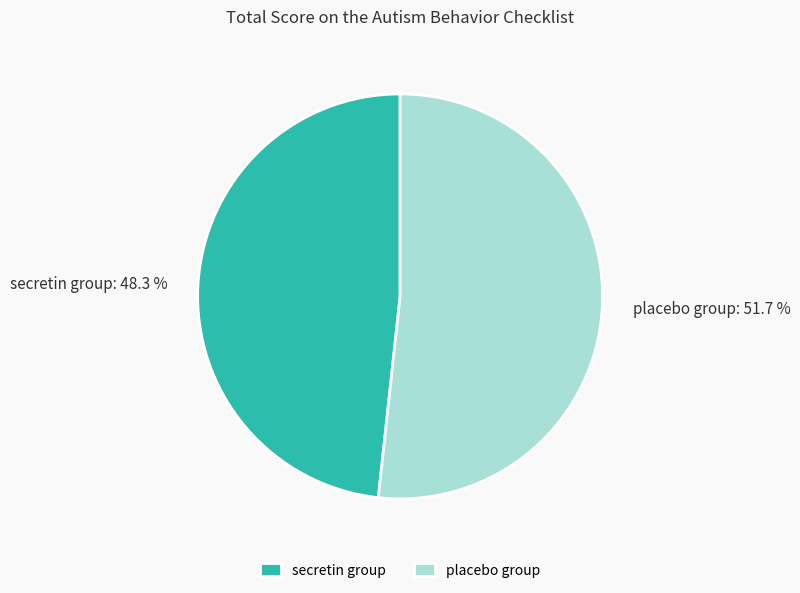

Rank the categories by value from lowest to highest.

secretin group, placebo group